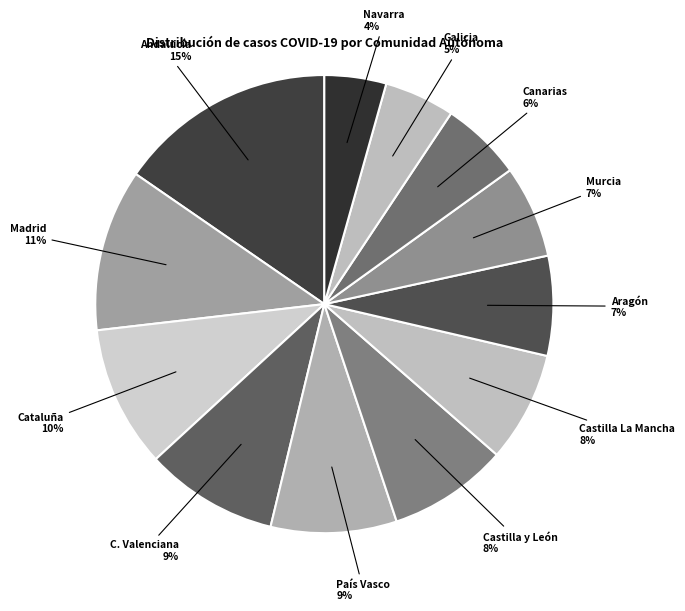

Count the number of slices in the pie.

12